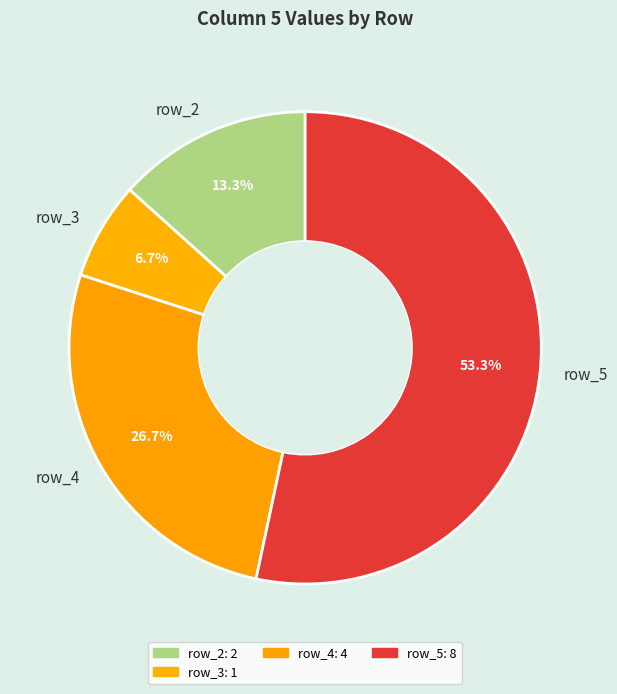

Count the number of slices in the pie.

4